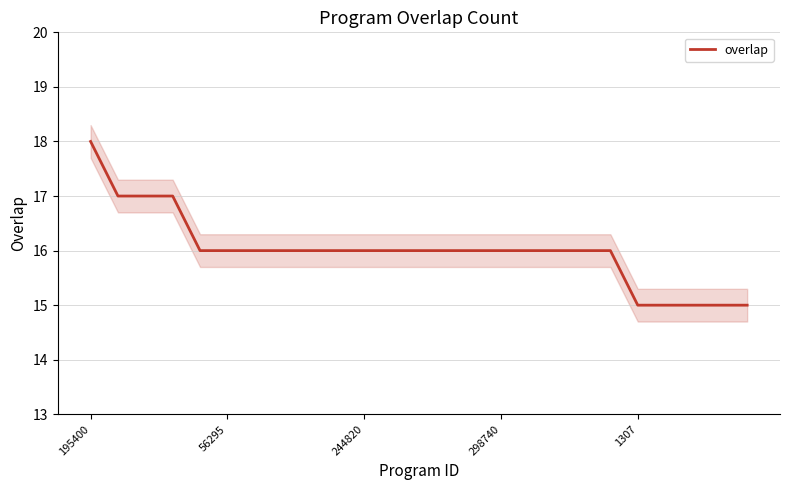

The chart shows a value of 27 at 8. True or false?

False